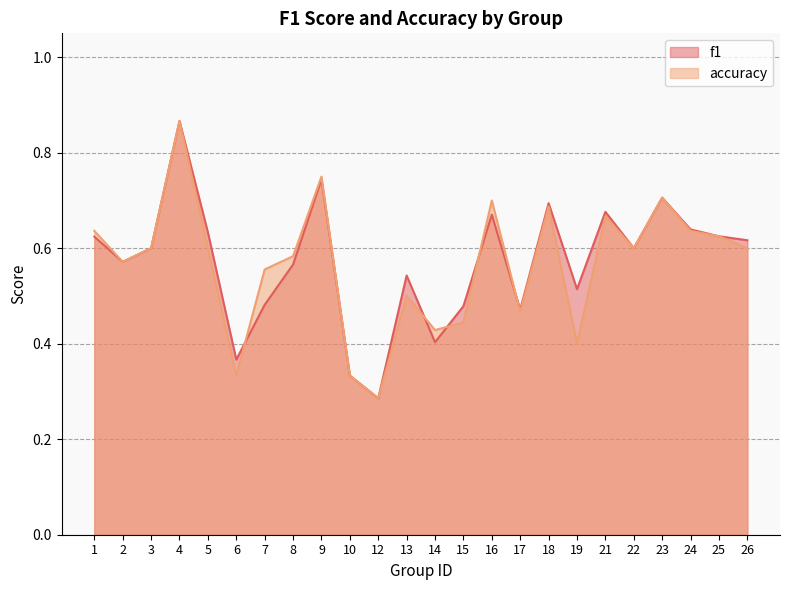

Is it true that accuracy equals 0.4 at 6?

False